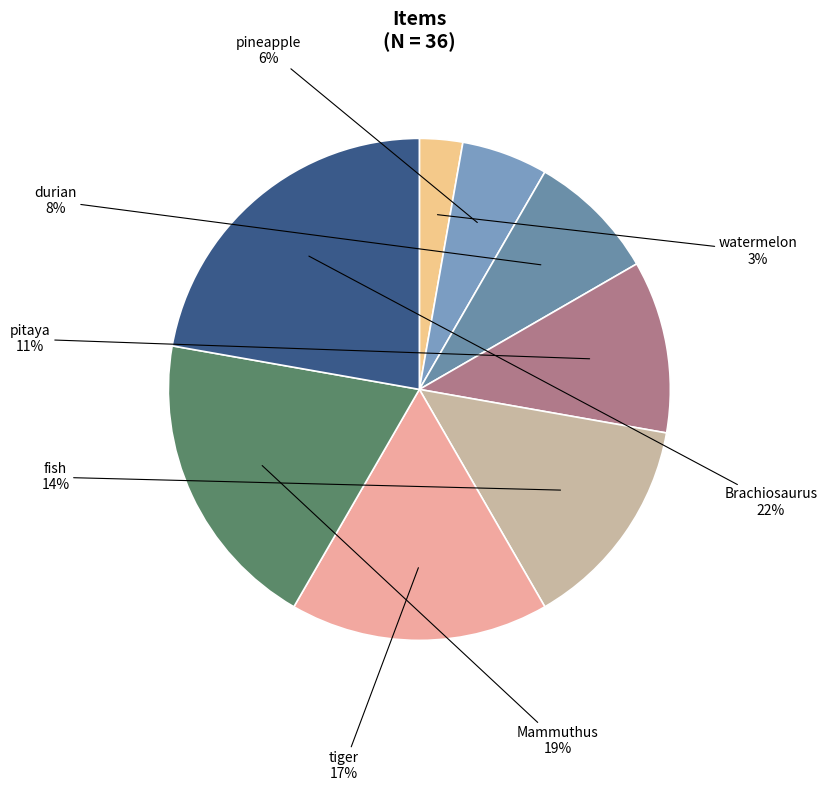

To the nearest percent, what is the difference between the largest and smallest slice percentages?

19%